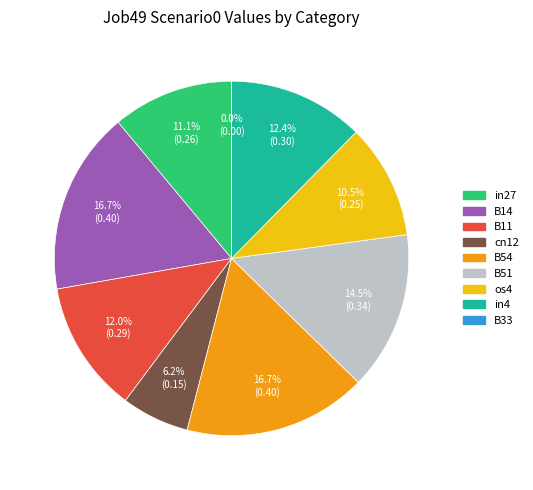

What is the largest slice in the pie chart?

B14